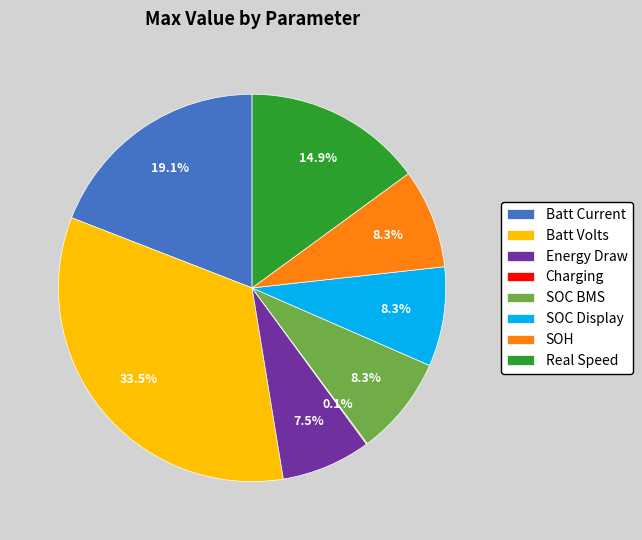

Is there any slice that represents more than half of the pie?

No